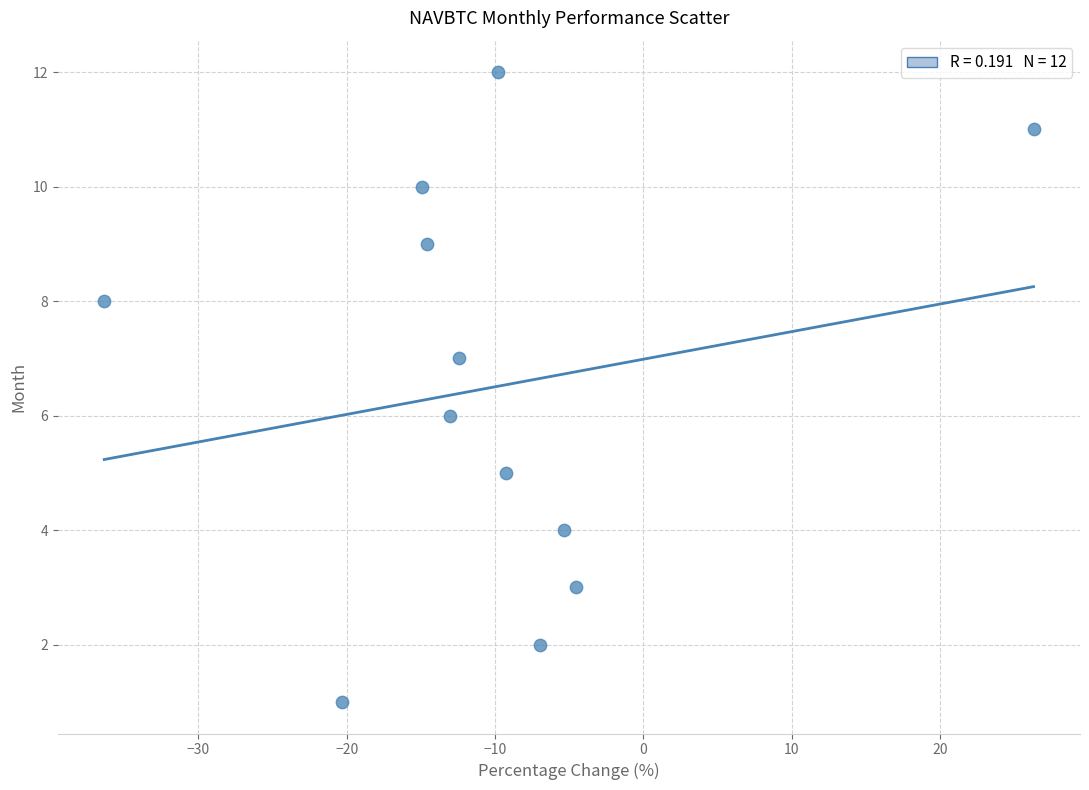

What is the range of Y values (max minus min)?

11